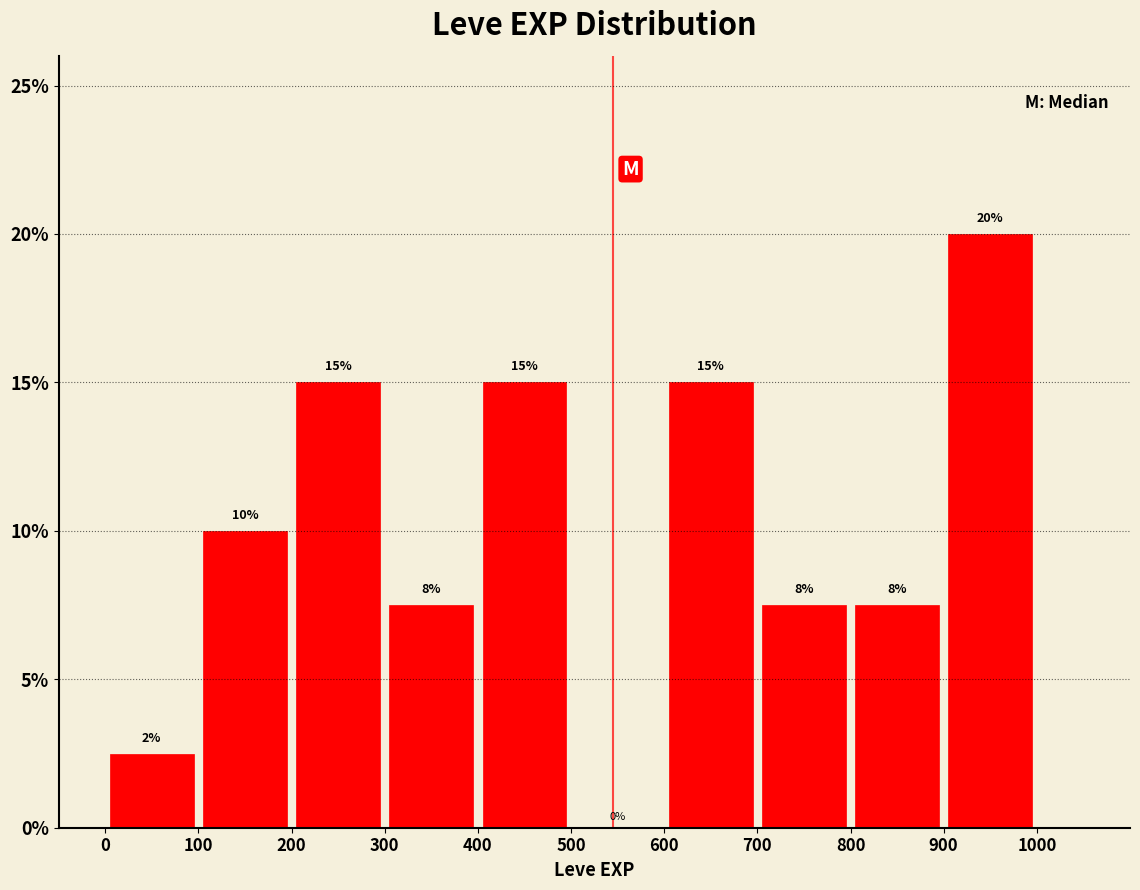

Which range on the x-axis has the tallest bar?

900 to 1000